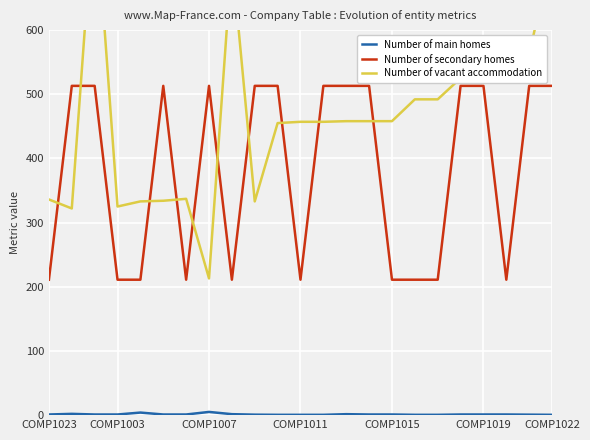

True or false: Number of vacant accommodation has more than 1 interior local peaks.

True